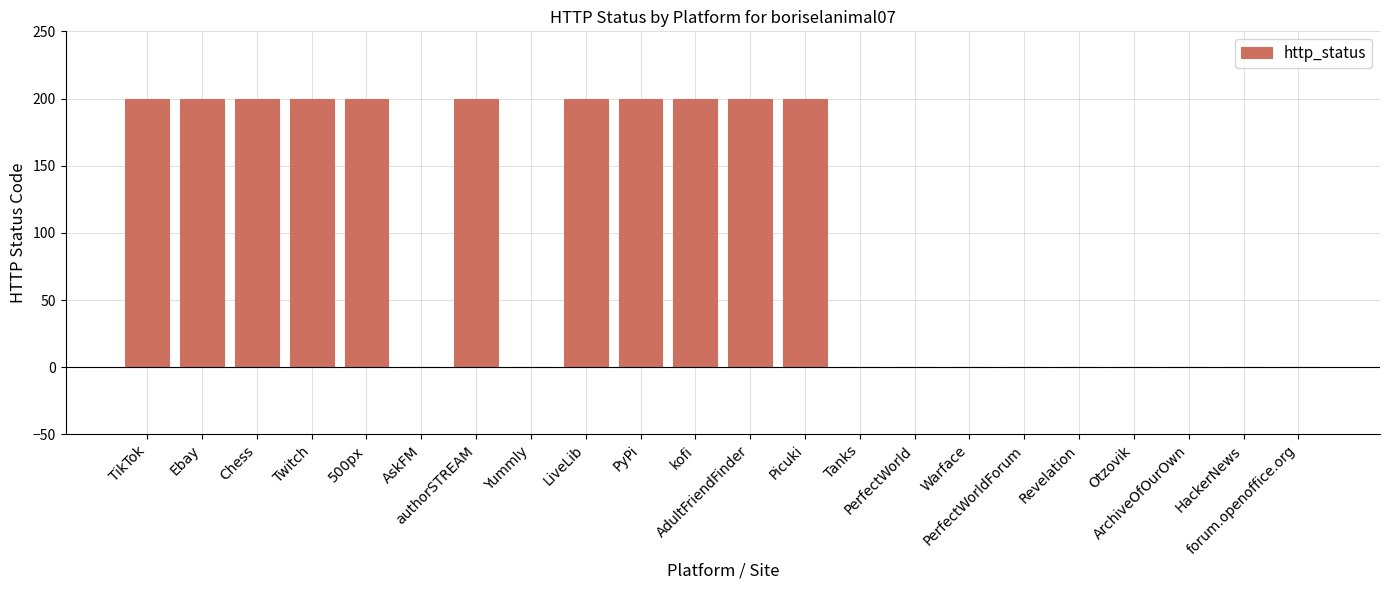

What is the maximum value shown in the chart?

200